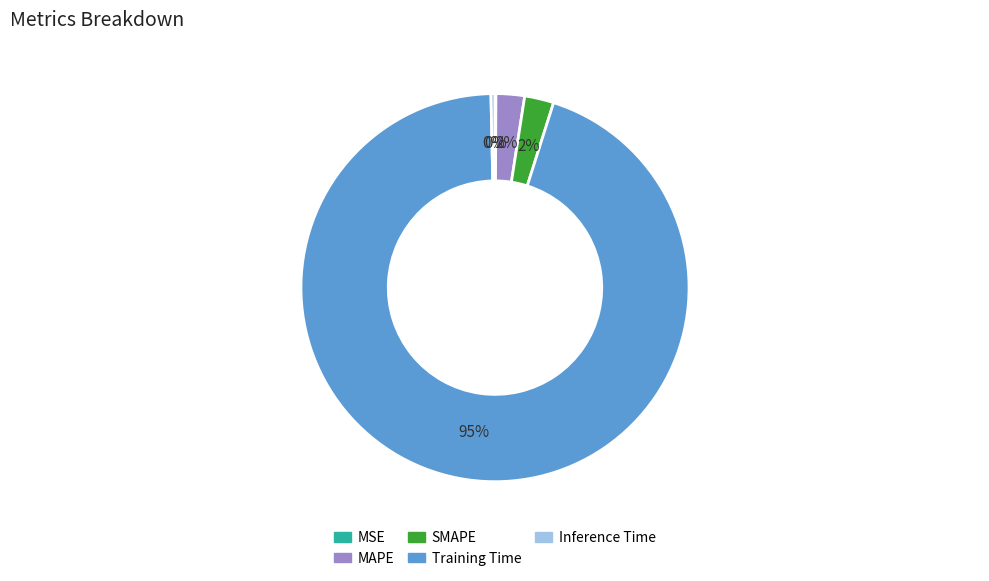

To the nearest percent, what percentage of the pie is MAPE?

2%